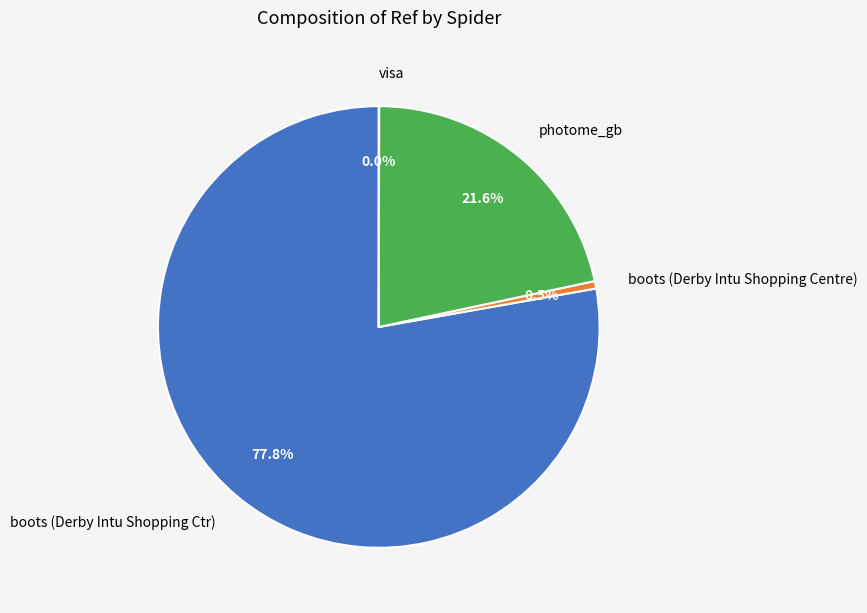

What percentage is the photome_gb slice, to the nearest percent?

22%